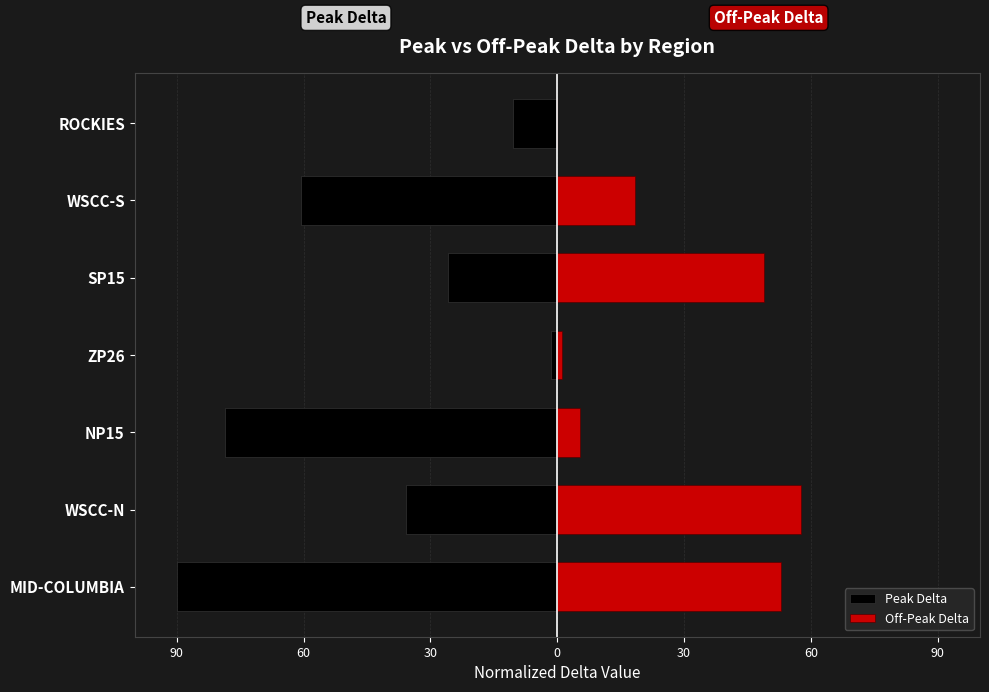

What is the greatest value displayed?

57.7